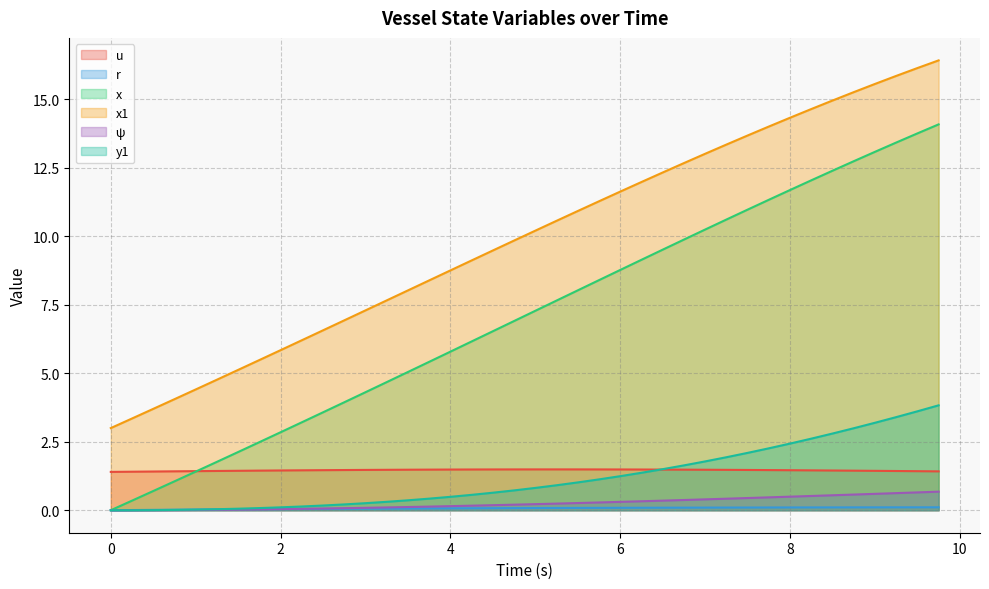

Which series has the largest range (max minus min)?

x